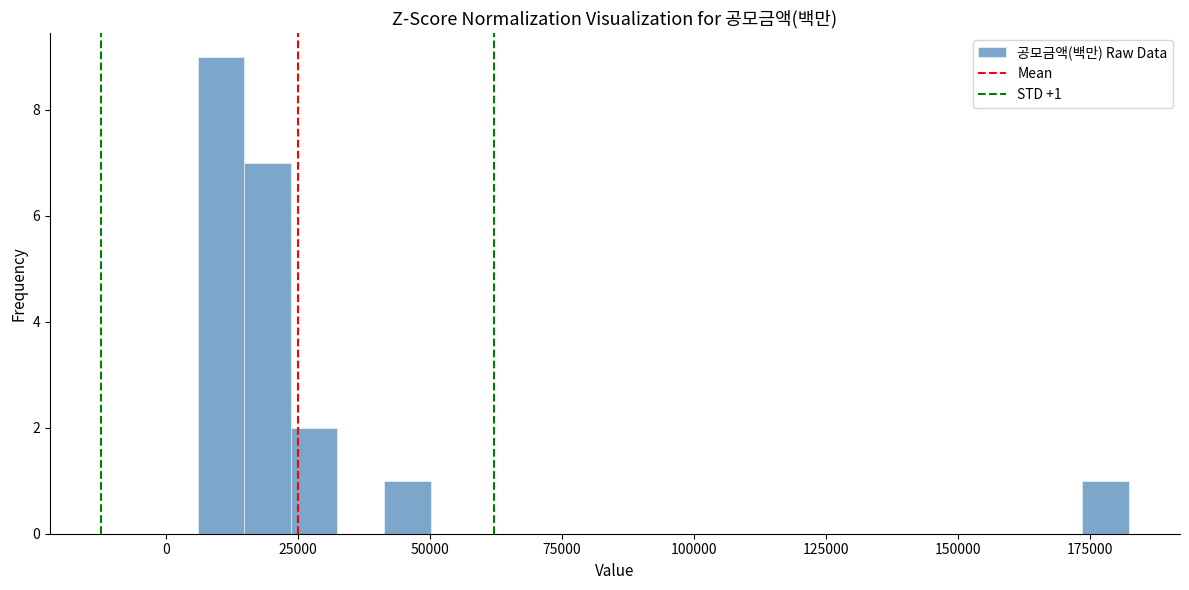

Read against the x-axis, roughly where is the centre of the tallest bar?

10000